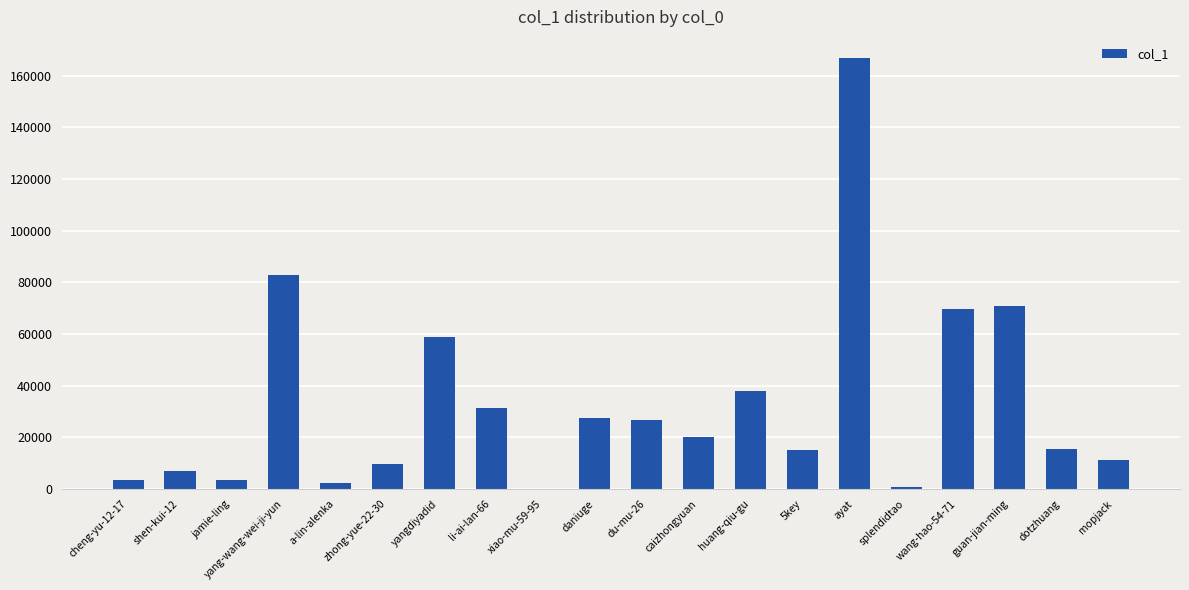

Read the value at mopjack.

11290